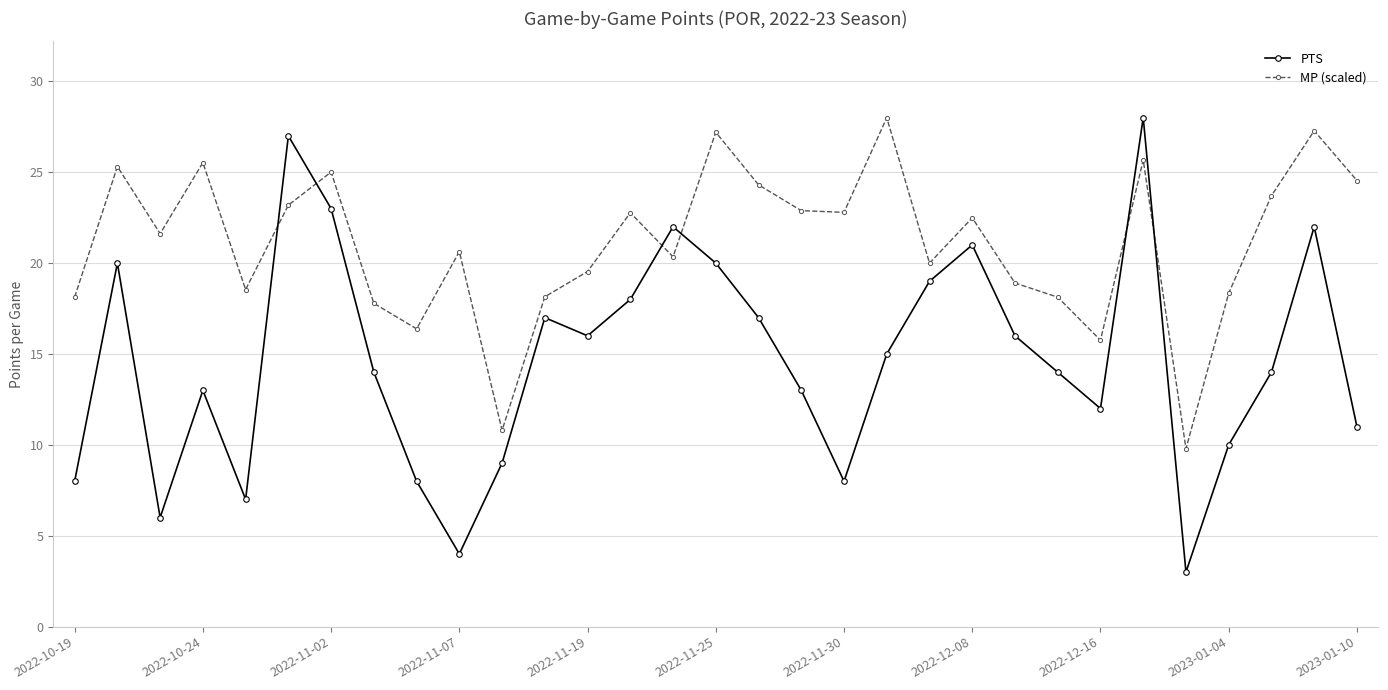

What is the value of the PTS point at the 28th from the left?

10.0